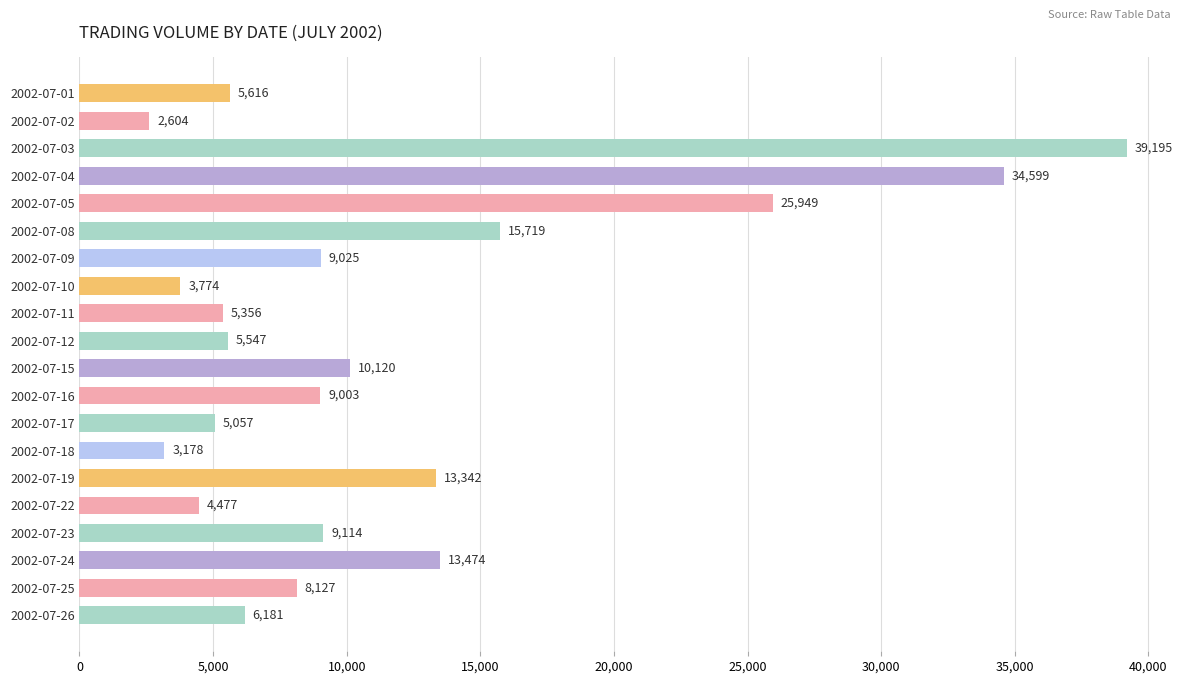

Reading bottom to top, transcribe all the data shown in this chart.

6181	8127	13474	9114	4477	13342	3178	5057	9003	10120	5547	5356	3774	9025	15719	25949	34599	39195	2604	5616